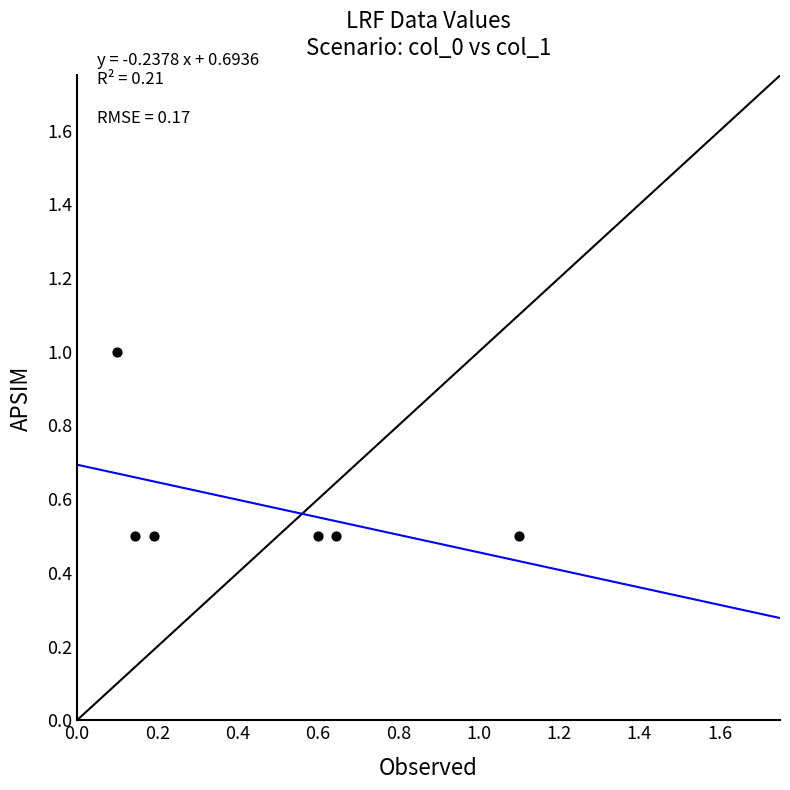

What is the range of X values (max minus min)?

1.0